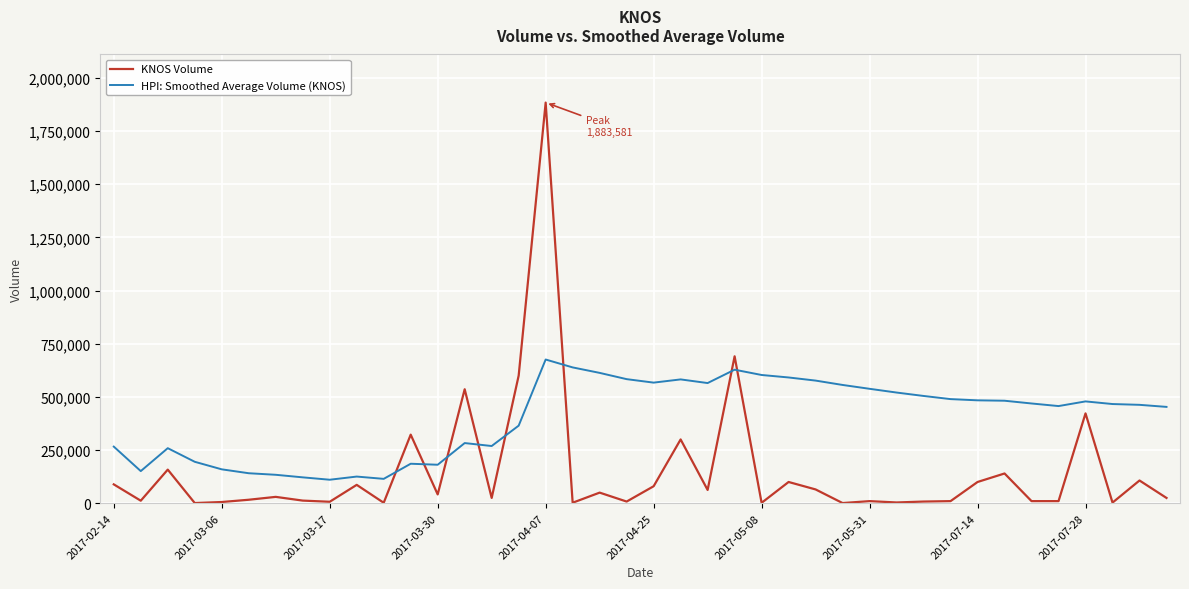

True or false: KNOS Volume has more than 2 interior local peaks.

True